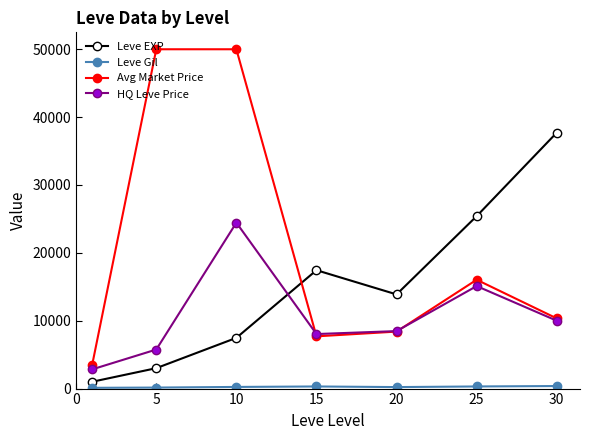

Which series has the largest range (max minus min)?

Avg Market Price